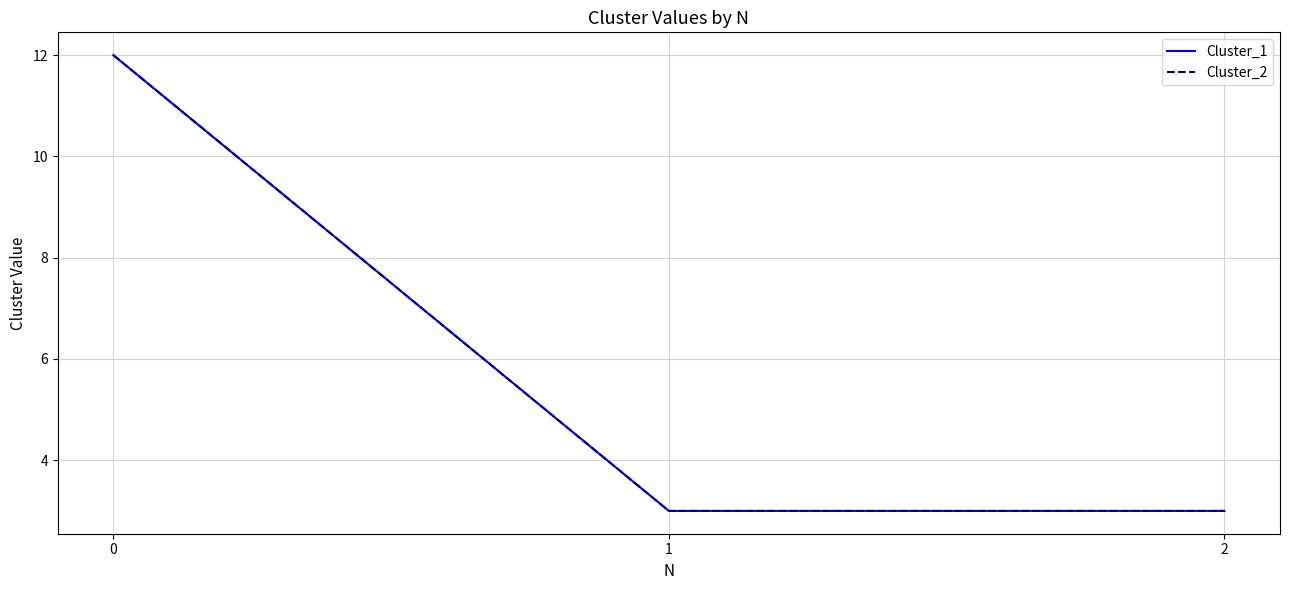

What is the value of the Cluster_2 point at the 1st from the left?

12